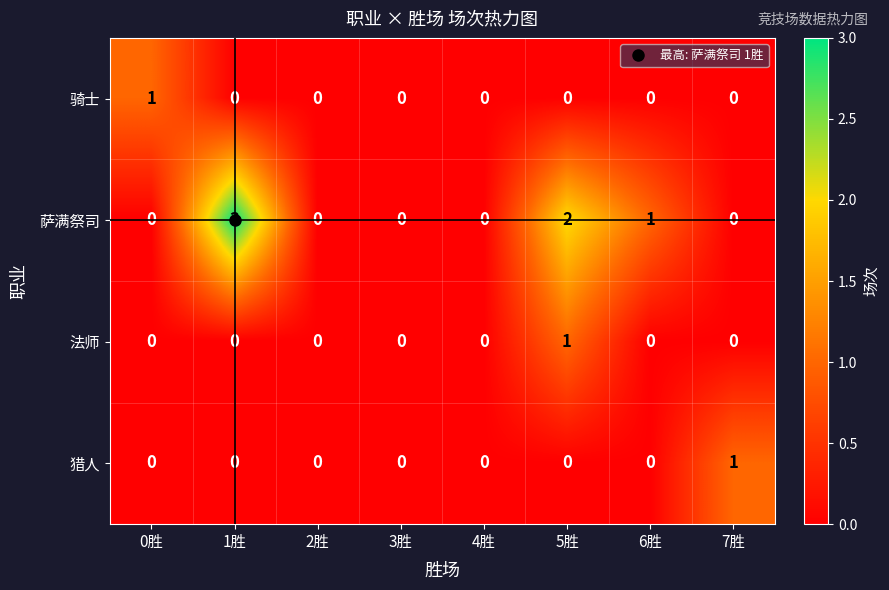

The 萨满祭司 series shows 0 at 4胜. True or false?

True